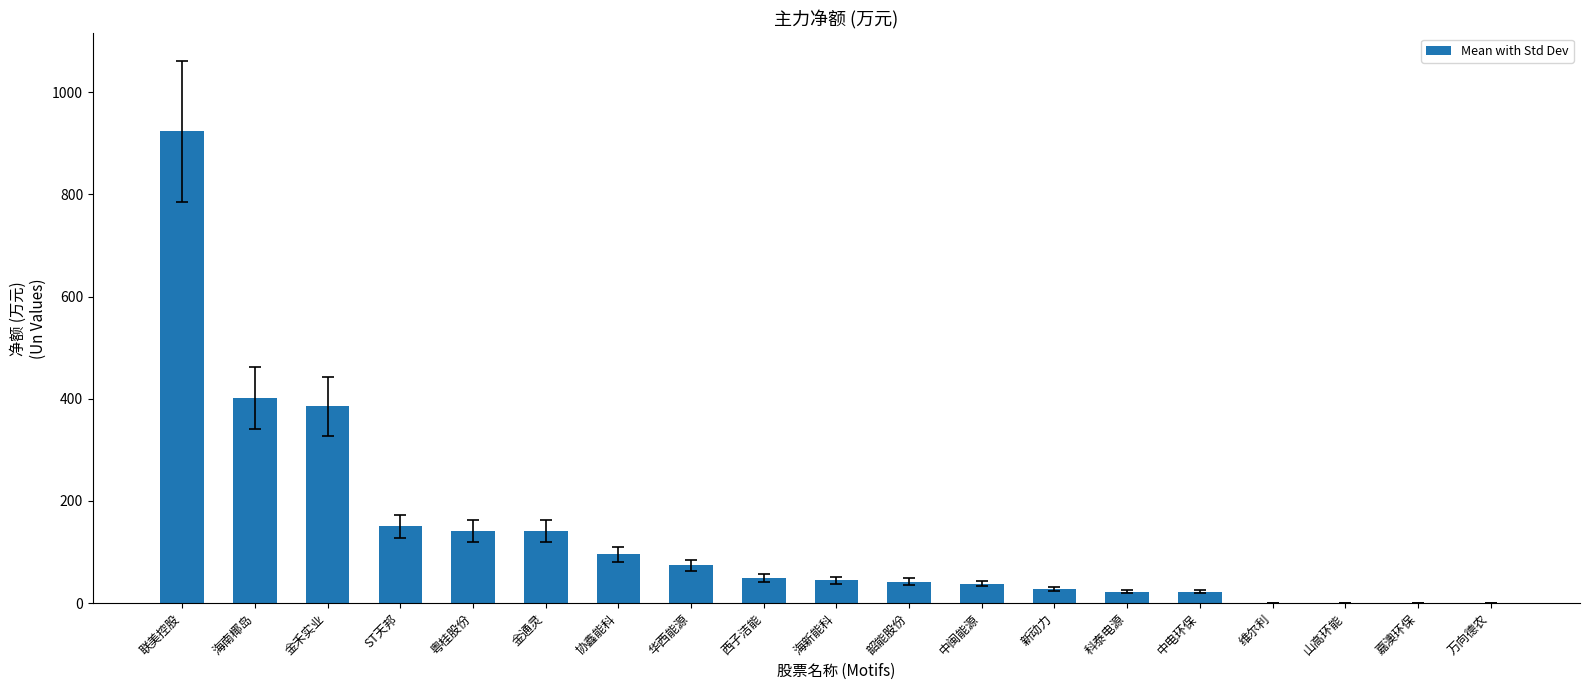

Which label corresponds to the largest value in the chart?

联美控股